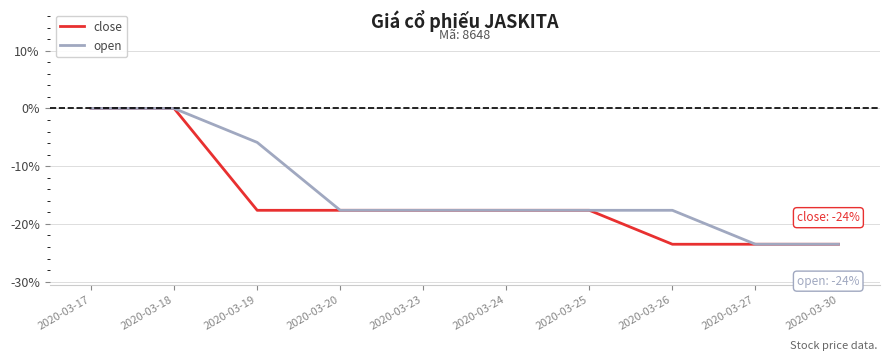

Where does the open series first go above -17?

2020-03-17